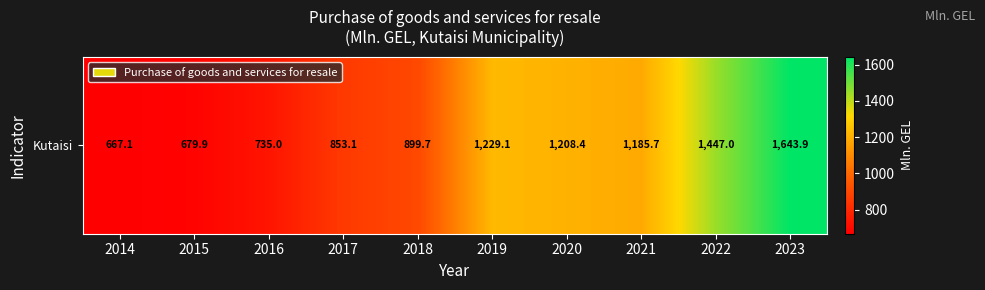

Reading right to left, transcribe all the data shown in this chart.

2023=1643.9	2022=1447.0	2021=1185.7	2020=1208.4	2019=1229.1	2018=899.7	2017=853.1	2016=735.0	2015=679.9	2014=667.1